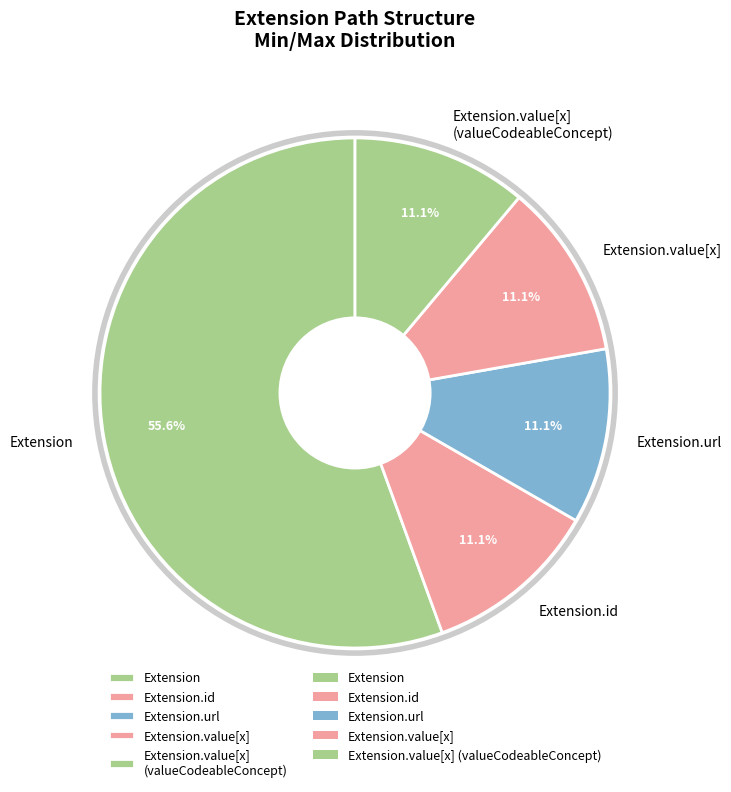

How much of the chart is everything except Extension.value[x]?

88.9%